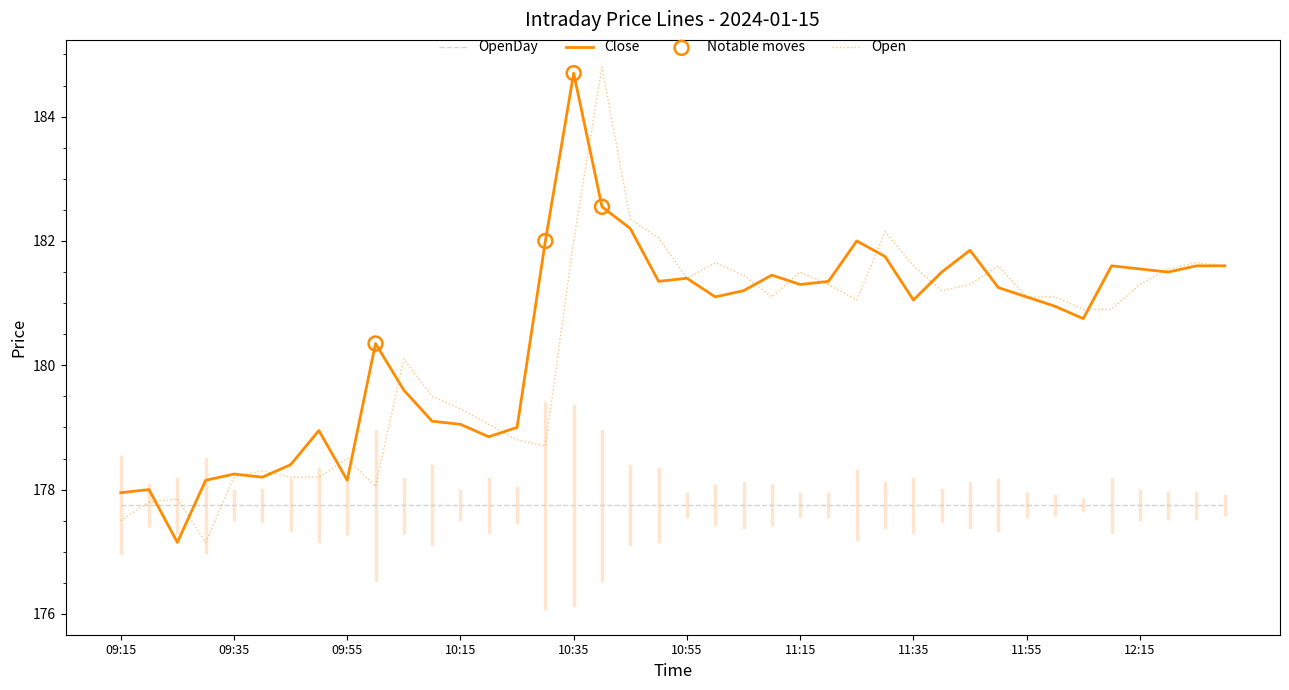

Which series has the largest total across all categories?

Close